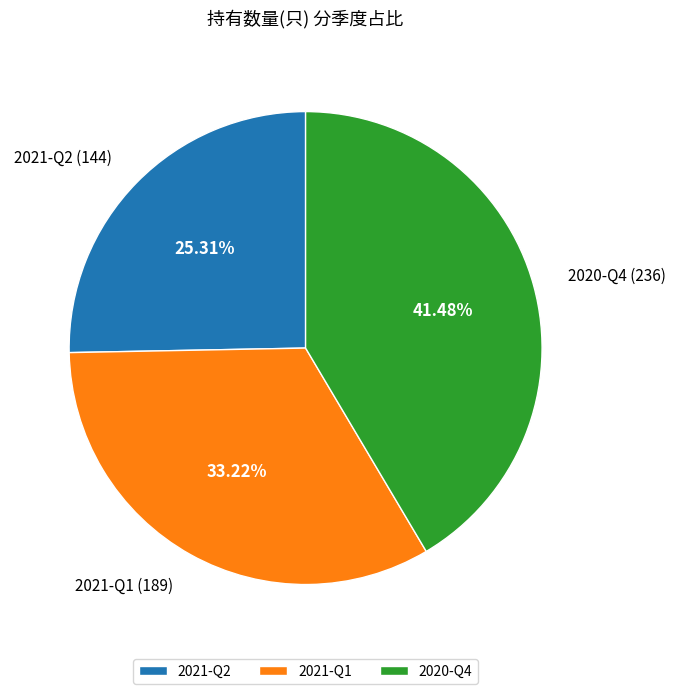

Count the number of slices in the pie.

3